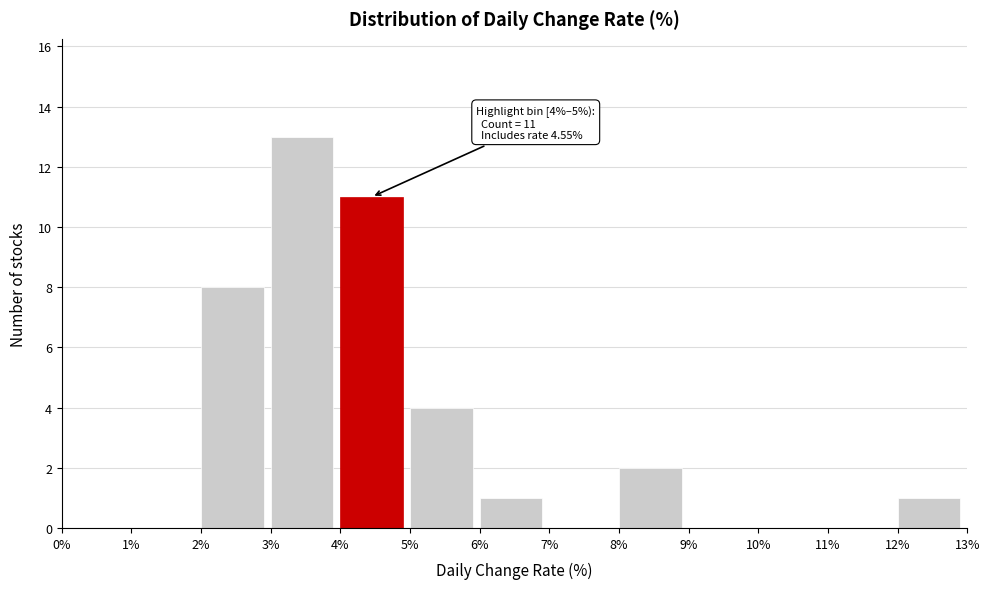

Which range on the x-axis has the tallest bar?

3% to 4%